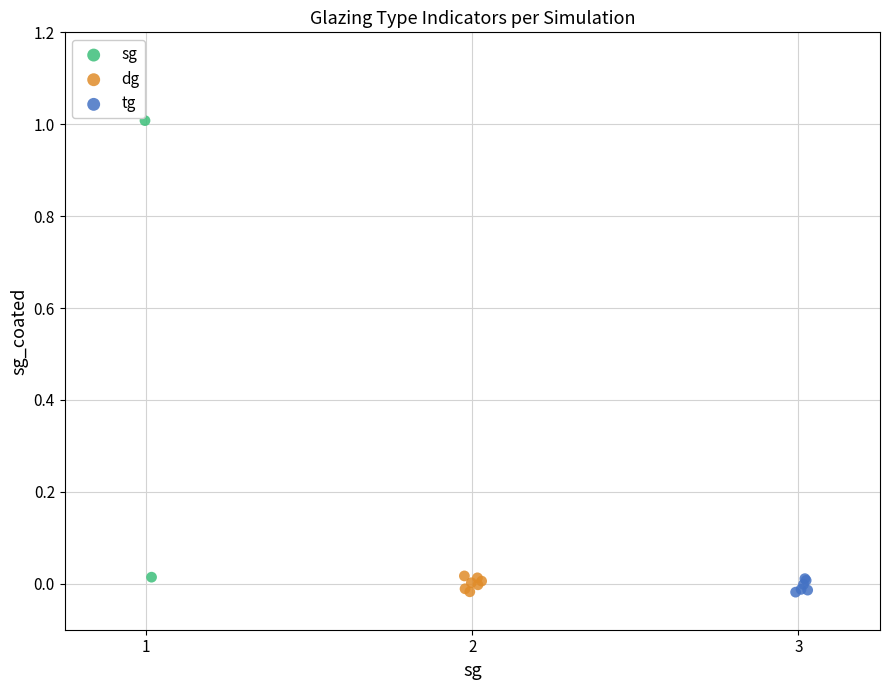

What are all the series names shown in the legend?

sg, dg, tg